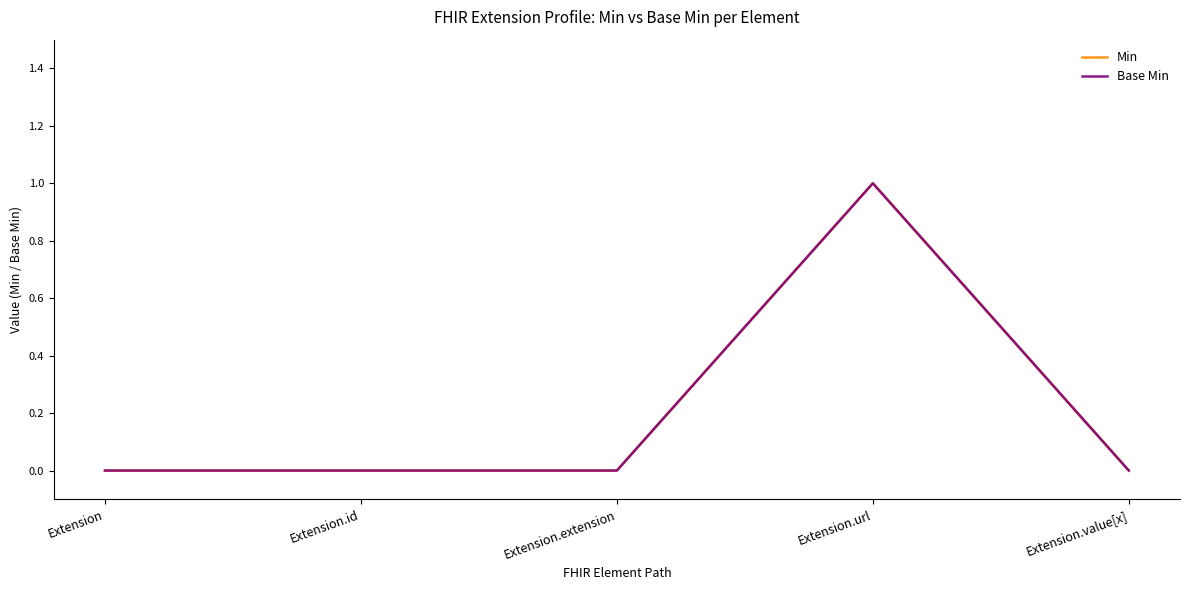

True or false: Min and Base Min intersect in this chart.

False